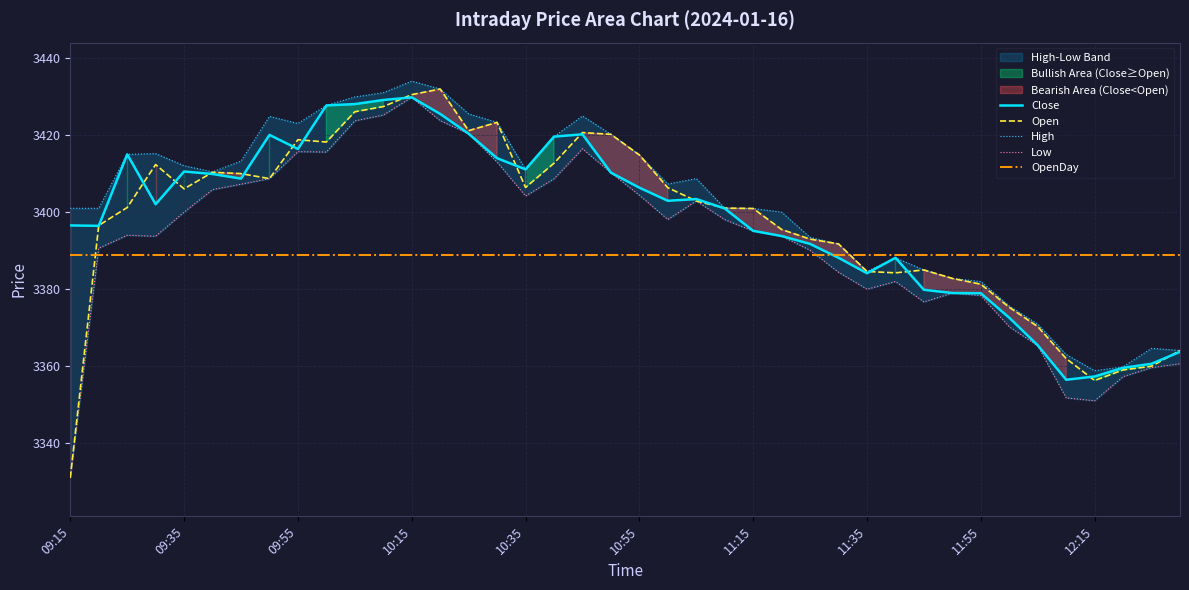

True or false: High has more than 1 interior local peaks.

True